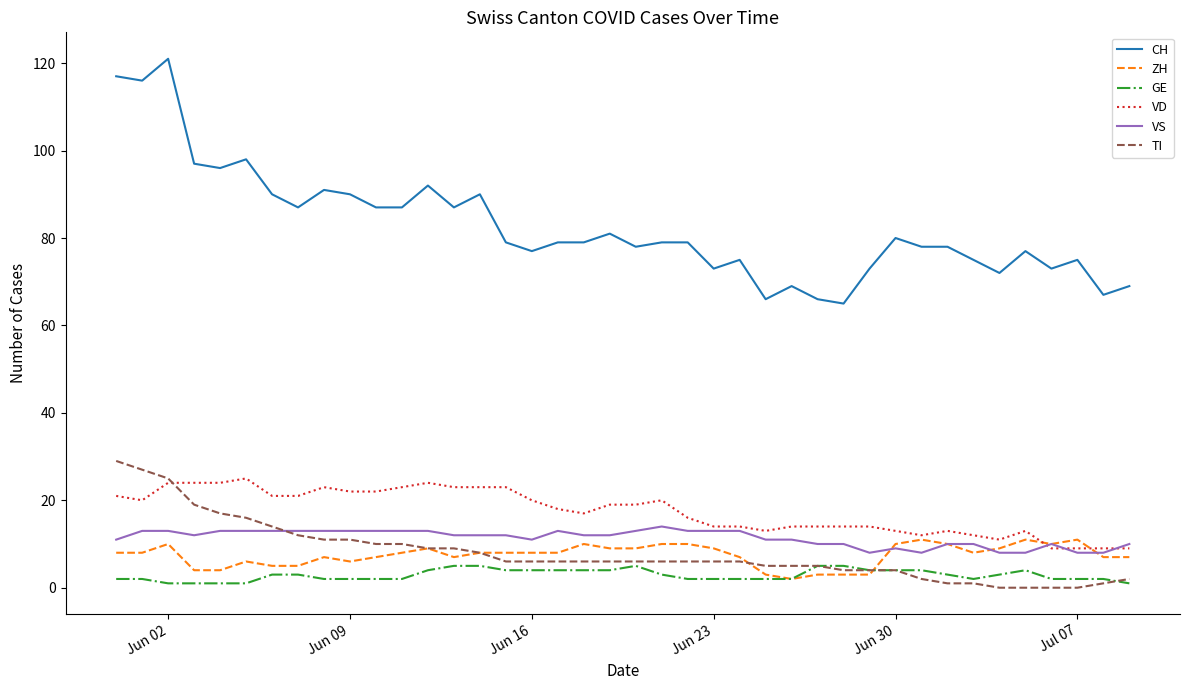

Which series has the largest total across all categories?

CH